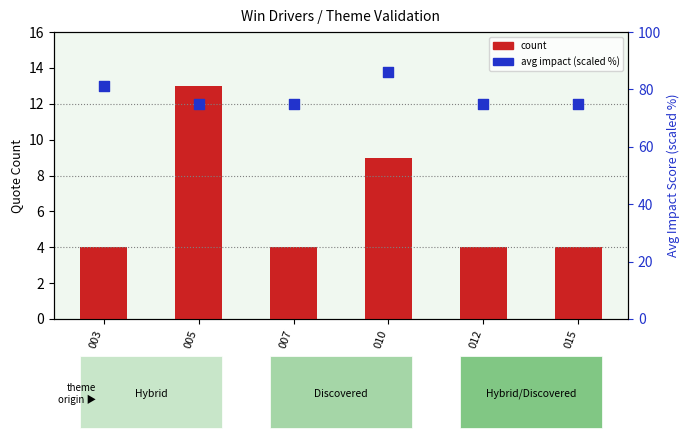

What are all the series names shown in the legend?

count, avg impact (scaled %)